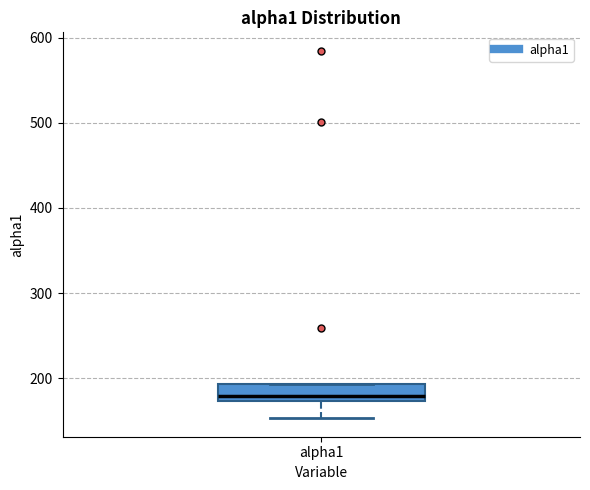

Where does the lower whisker of the box for alpha1 end on the y-axis? The values are not printed on the chart, so give them approximately, as read against the axis.

150